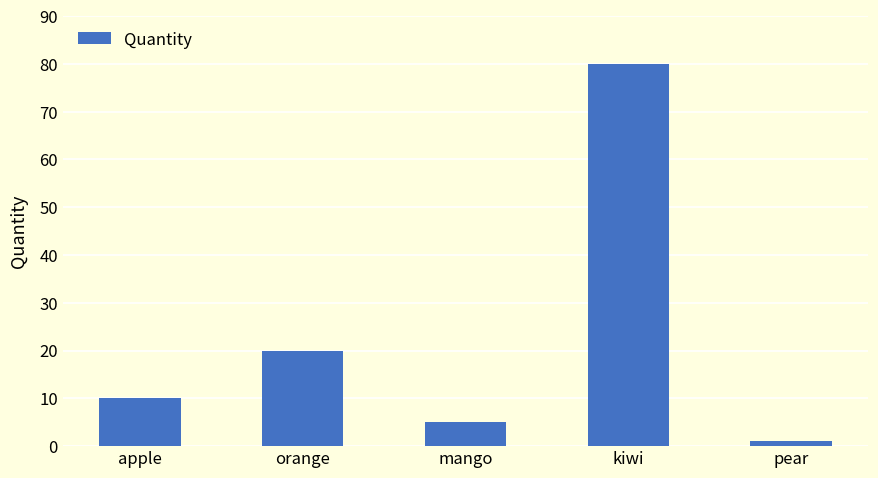

Reading left to right, extract all data points from this chart.

apple=10	orange=20	mango=5	kiwi=80	pear=1